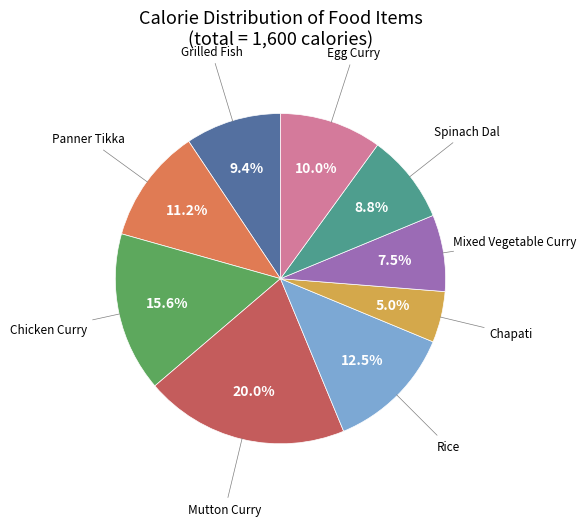

To the nearest percent, what is the average slice percentage?

11%